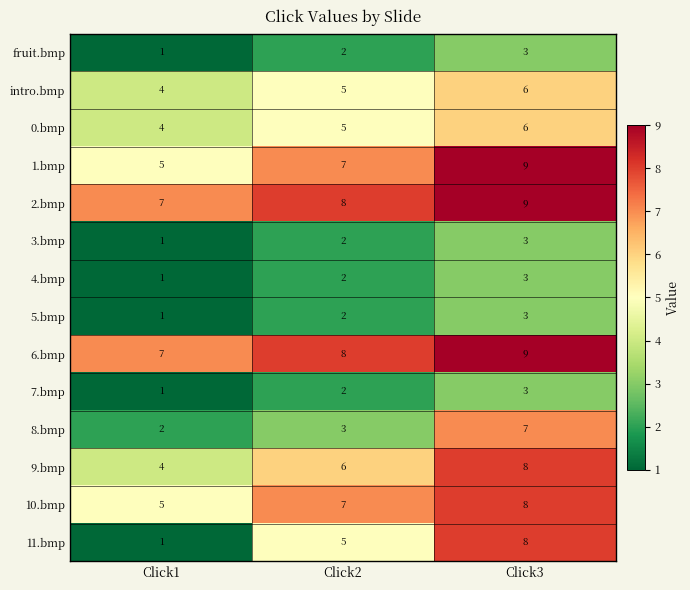

Where is 10.bmp nearest to the value 6?

Click1